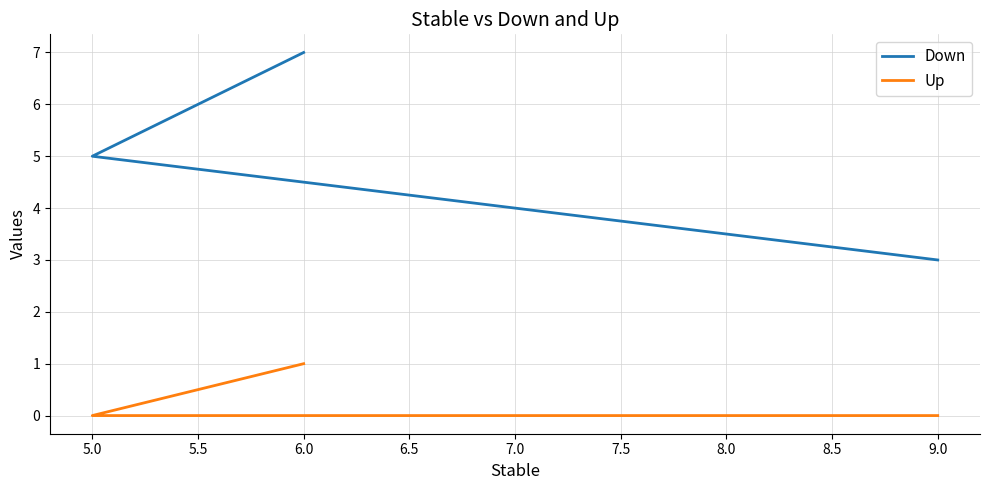

Rank the series by their maximum value, from lowest to highest.

Up, Down